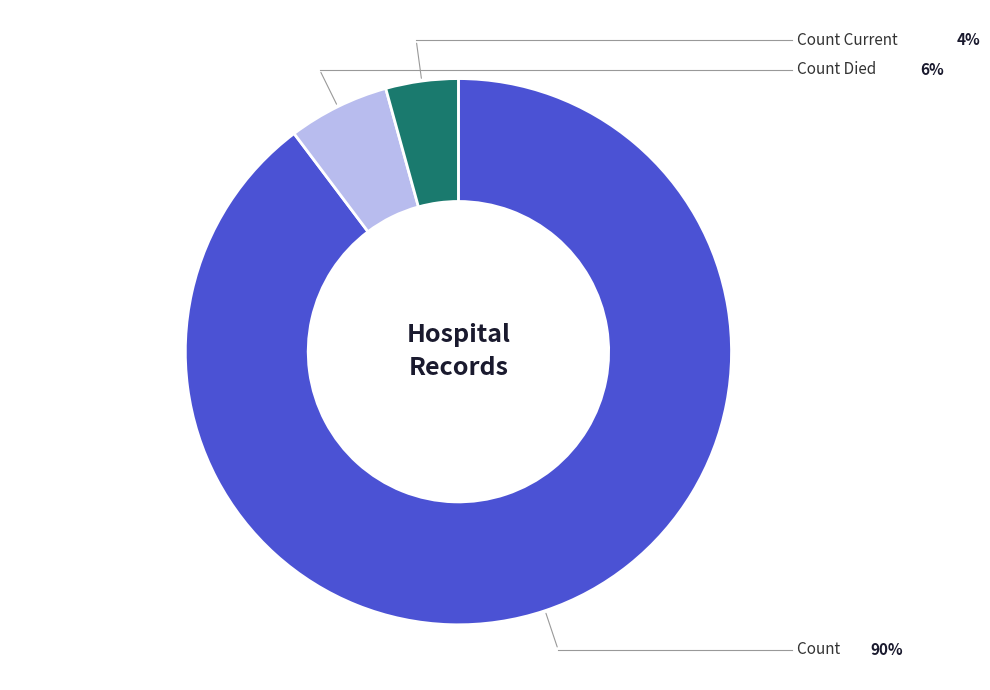

Does any single category account for the majority?

Yes